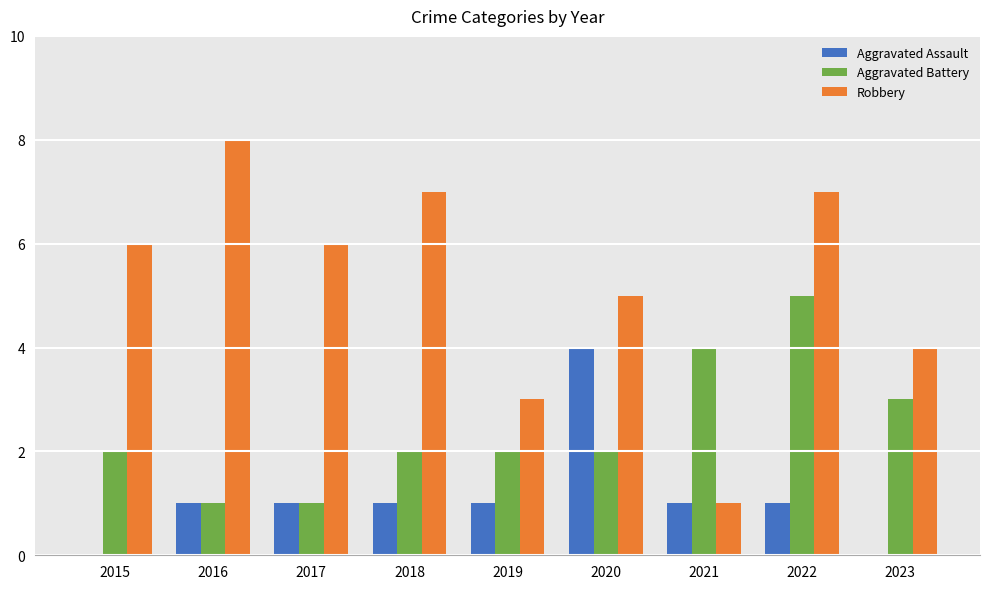

How many data points does each series have?

9